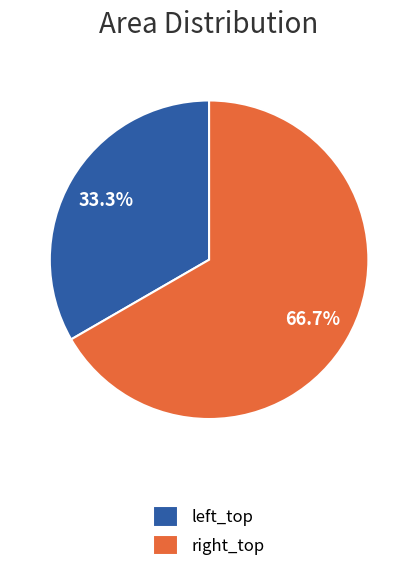

Count the number of slices in the pie.

2